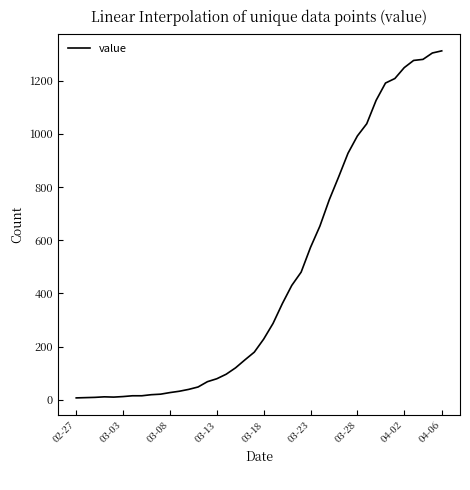

What is the greatest value displayed?

1312